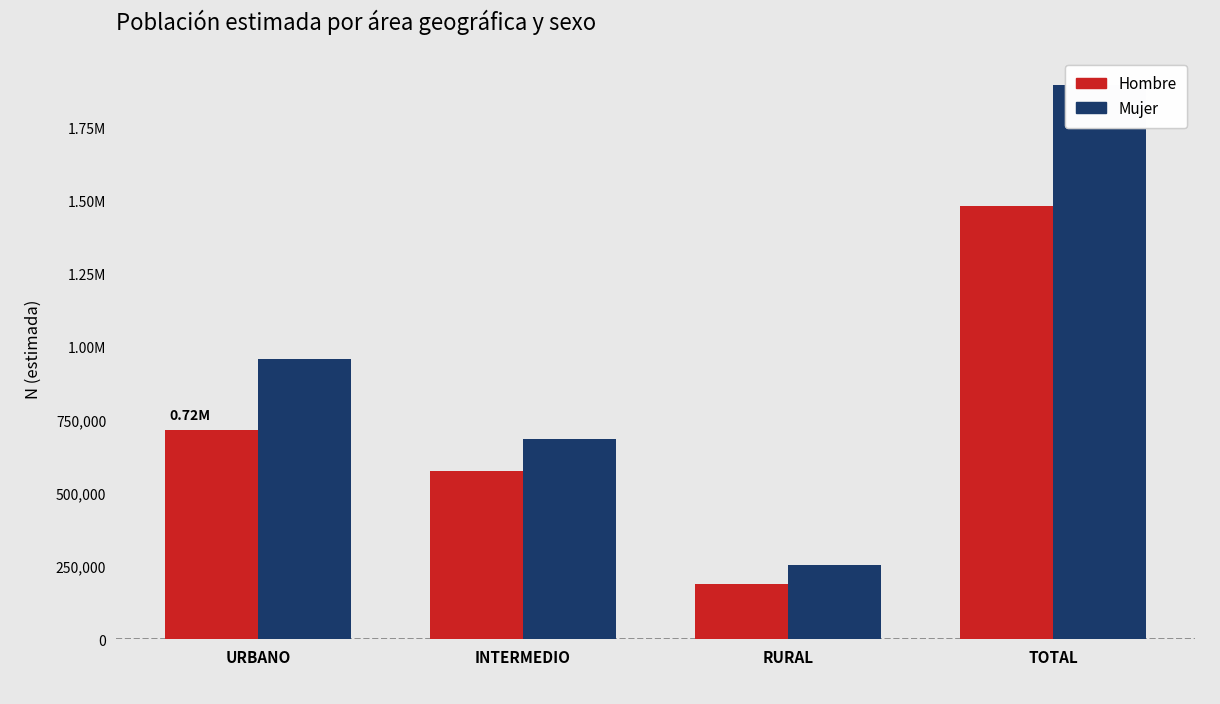

What is the maximum value for Mujer?

1895452